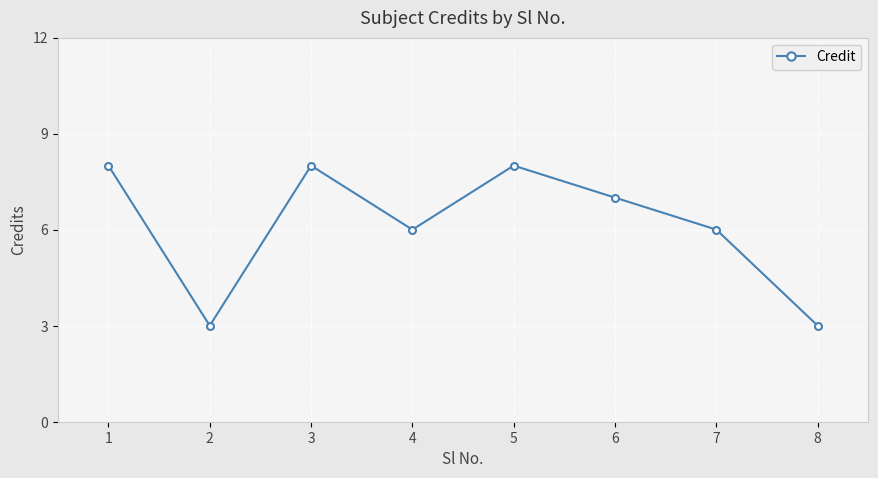

How many lines are shown in the chart?

1